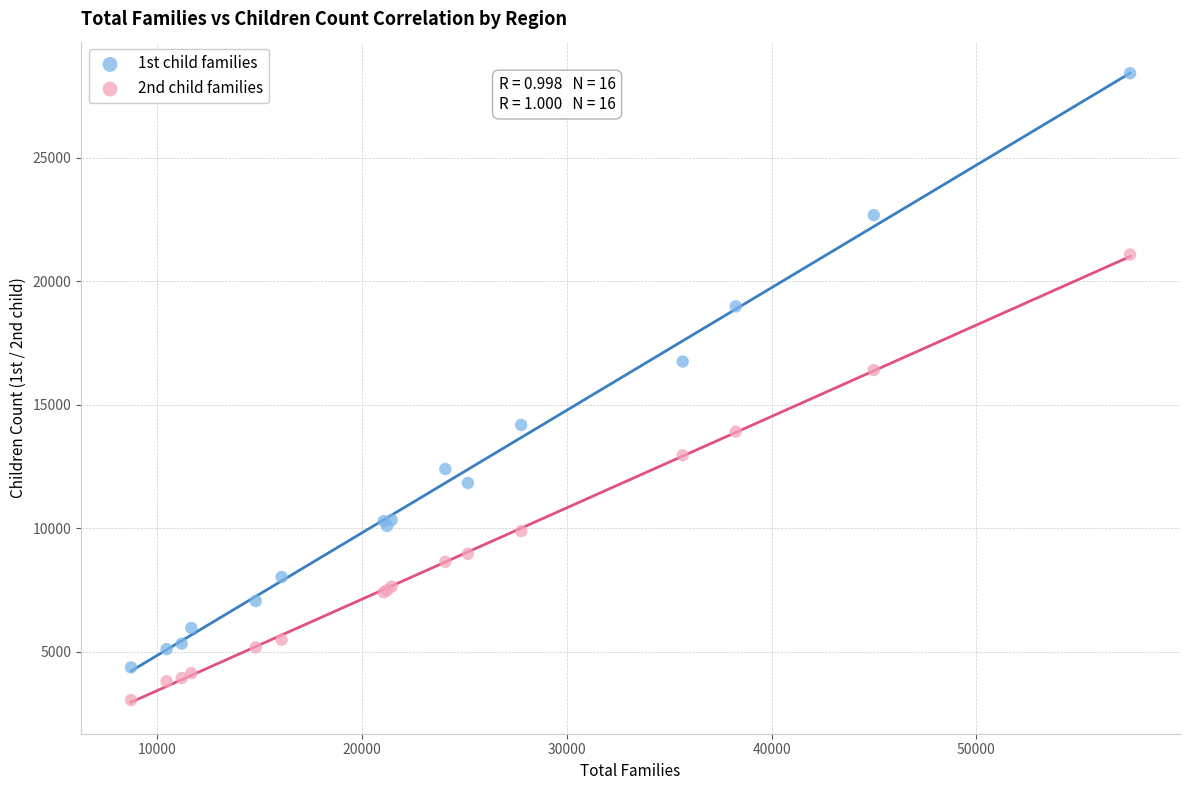

Across all series, what Y value is closest to 15734?

16407